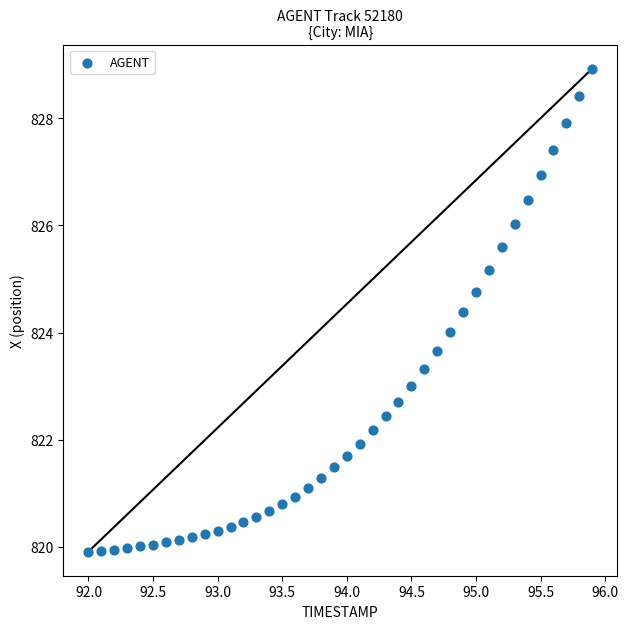

What is the range of Y values (max minus min)?

9.0